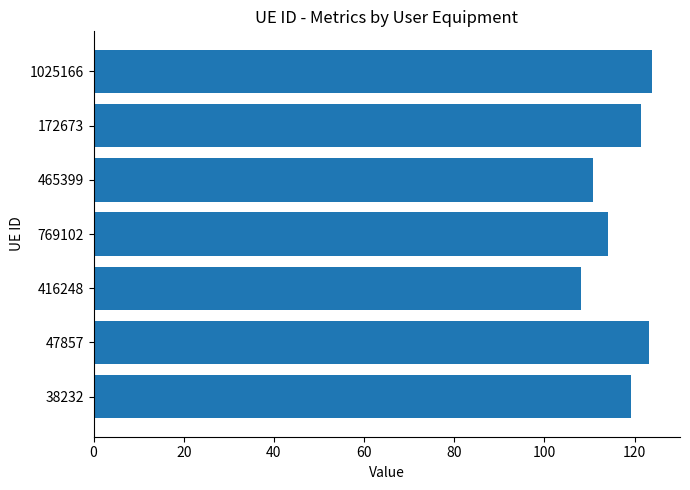

At which category does the chart reach its minimum across all series?

416248